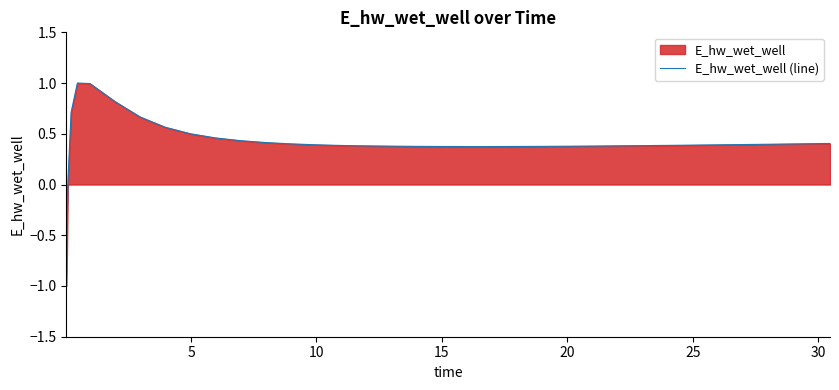

What is the greatest value displayed?

1.0